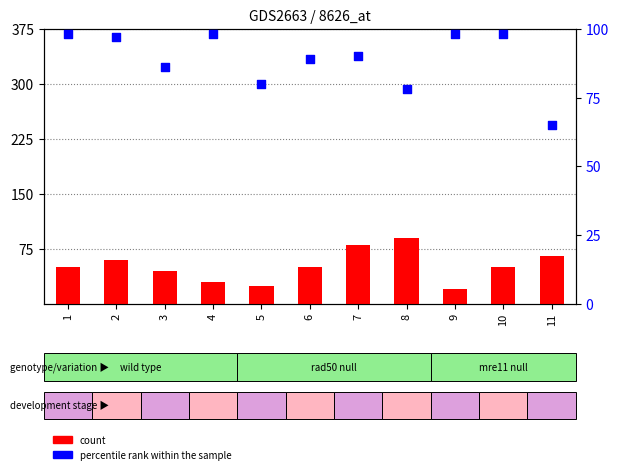

Which series has the largest total across all categories?

percentile rank within the sample